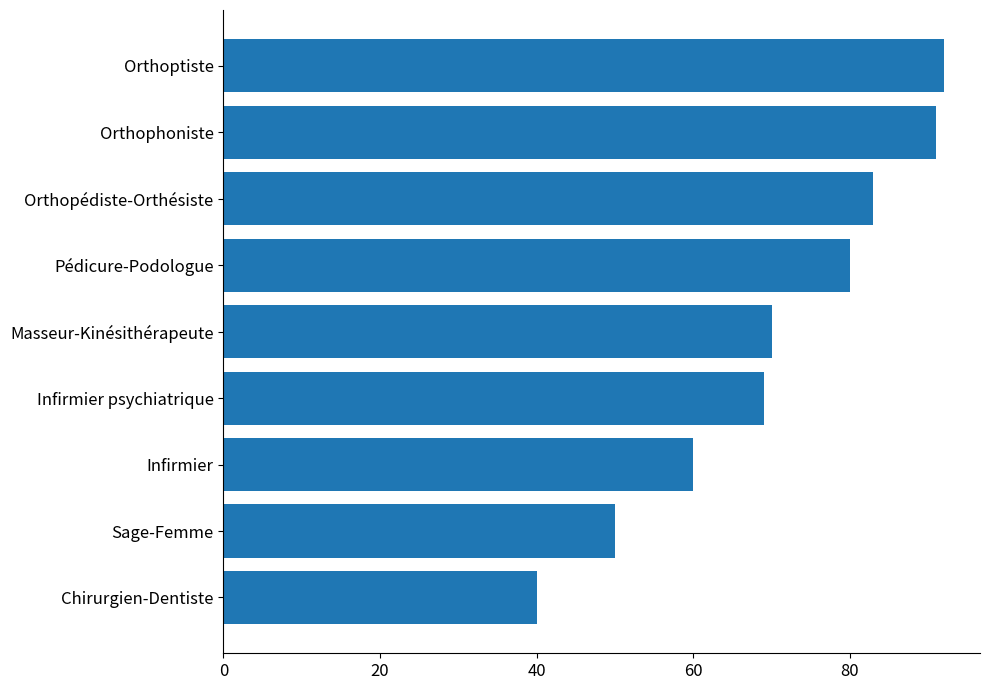

The chart shows a value of 83 at Orthopédiste-Orthésiste. True or false?

True